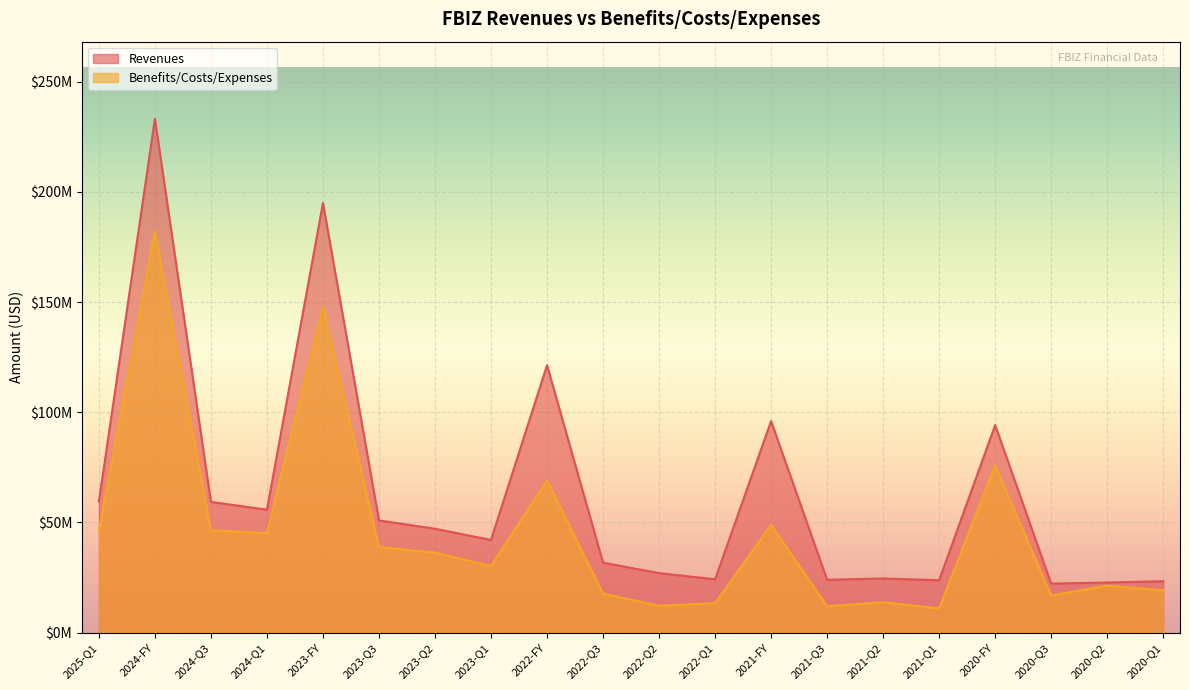

Does the chart display data point markers on the line(s)?

No